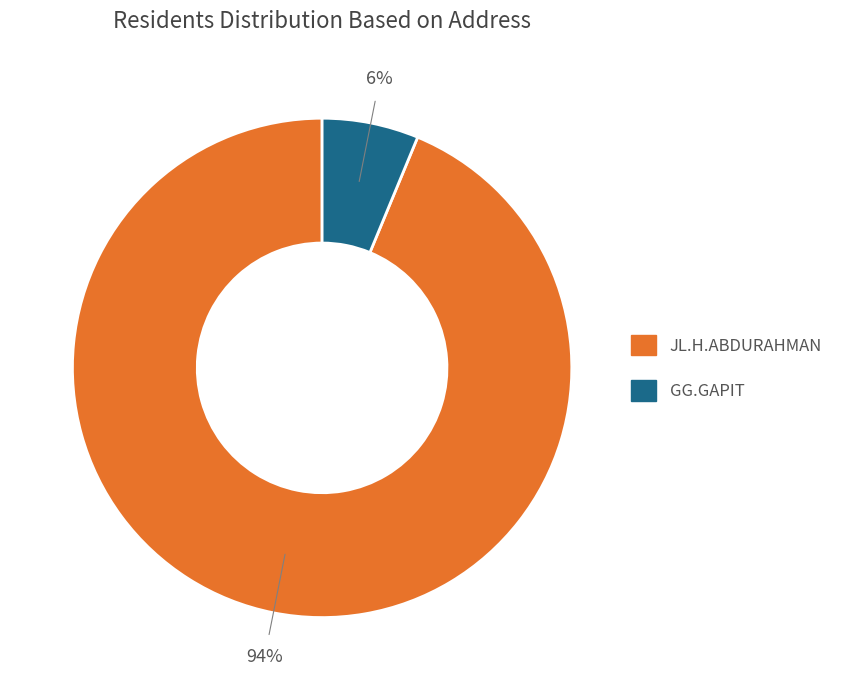

Rank the categories by value from highest to lowest.

JL.H.ABDURAHMAN, GG.GAPIT